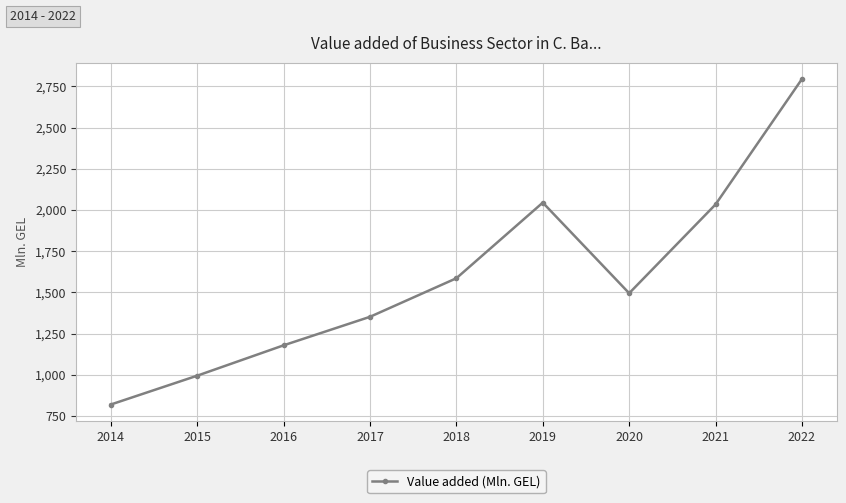

The value at 2014 is 820.5. True or false?

True